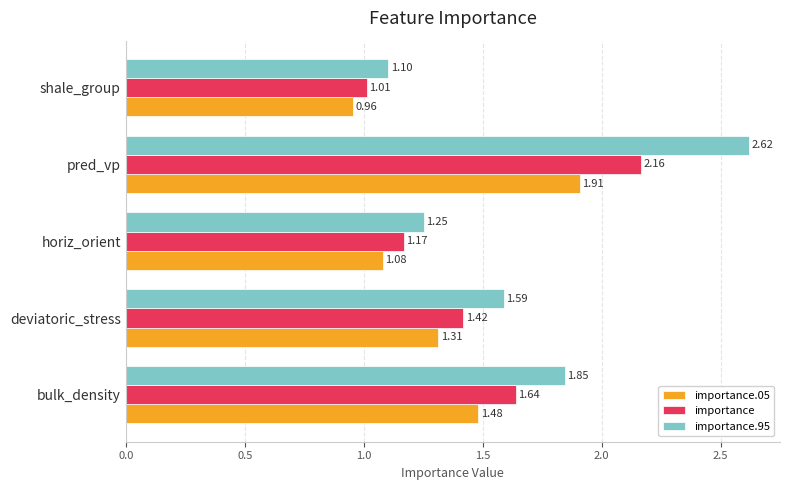

Which series changed the most between horiz_orient and pred_vp?

importance.95